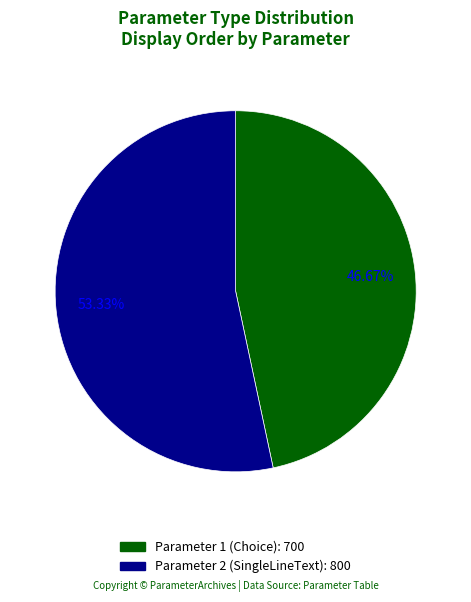

Does any single category account for the majority?

Yes